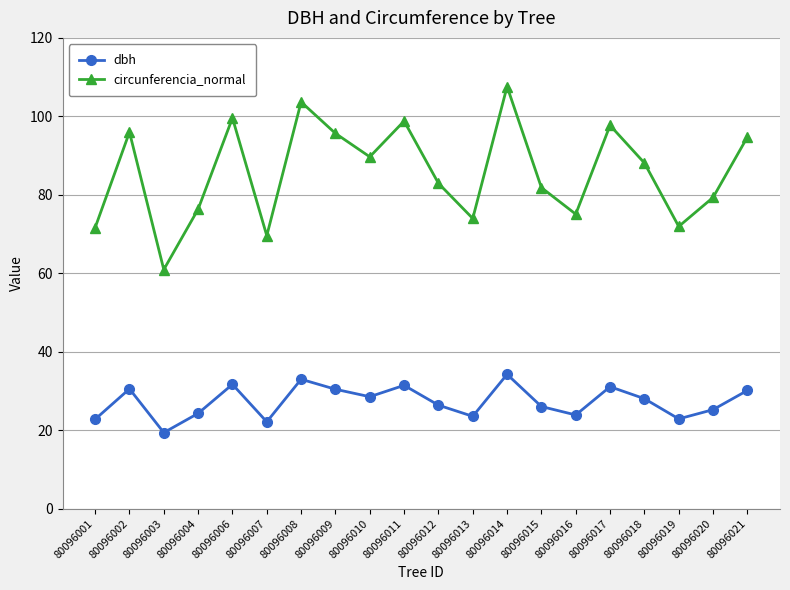

What is the approximate value of circunferencia_normal at 80096020?

79.3